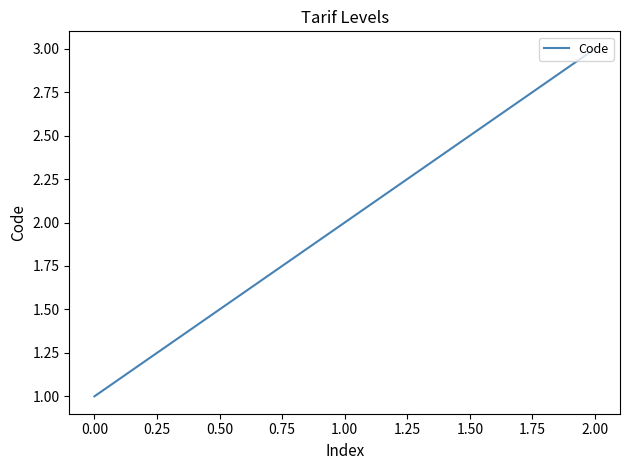

Rank the categories by value from lowest to highest.

0.00, 1.00, 2.00